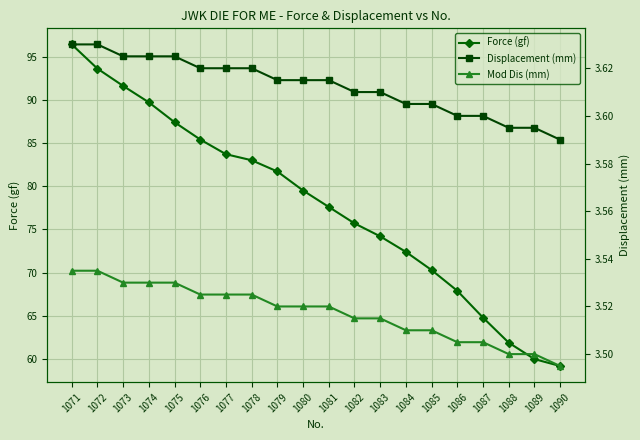

The value of Mod Dis (mm) at 1076 is 3.5. True or false?

True